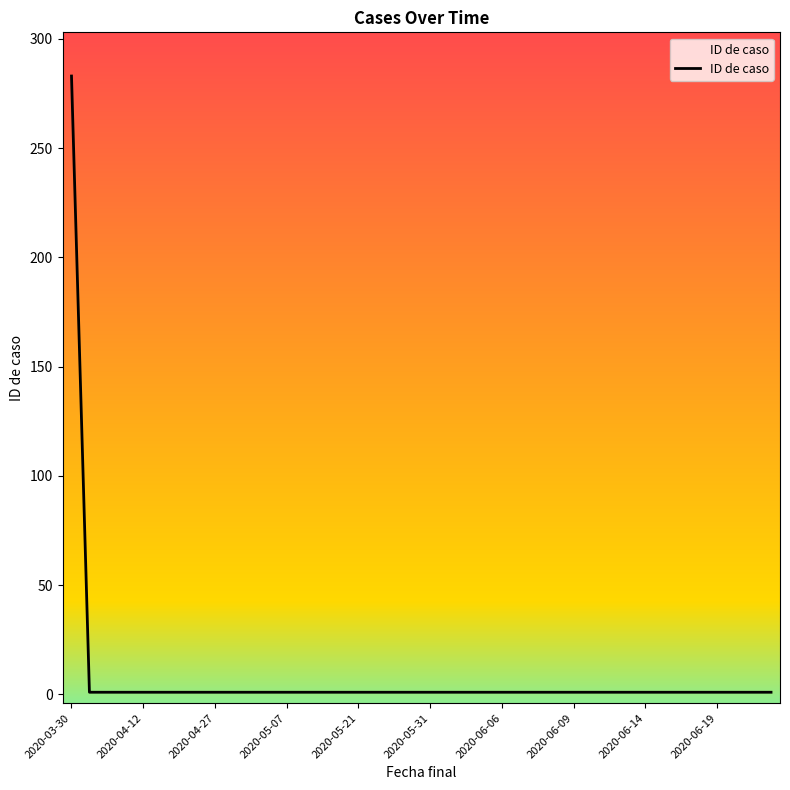

Reading left to right, transcribe all the data shown in this chart.

283	1	1	1	1	1	1	1	1	1	1	1	1	1	1	1	1	1	1	1	1	1	1	1	1	1	1	1	1	1	1	1	1	1	1	1	1	1	1	1